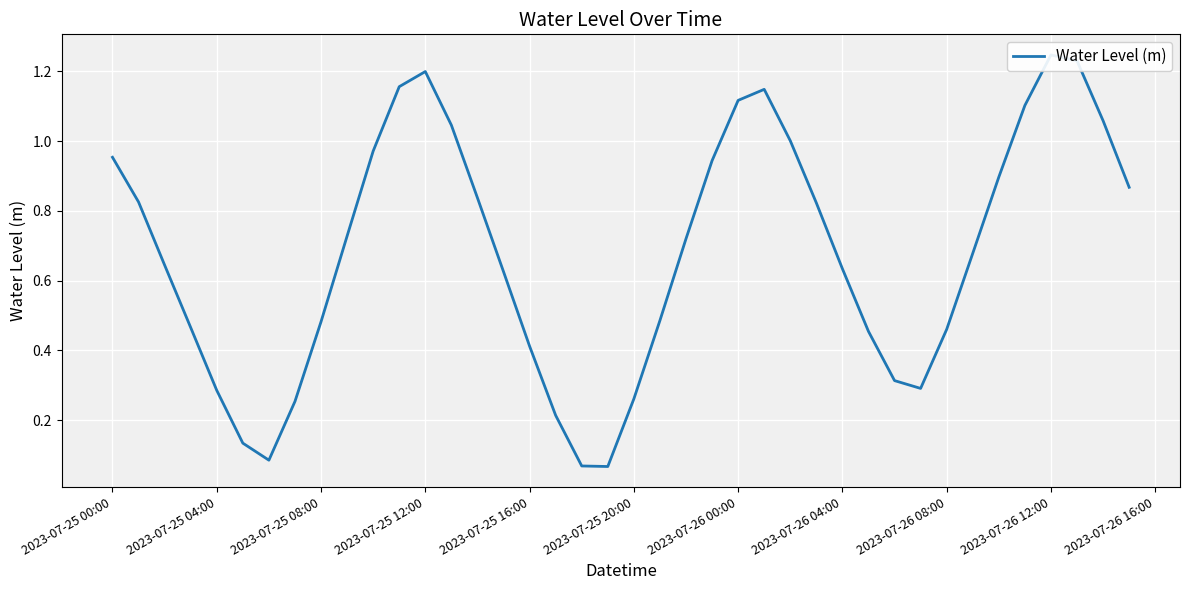

How many points are lower than both their immediate neighbors (excluding endpoints)?

3